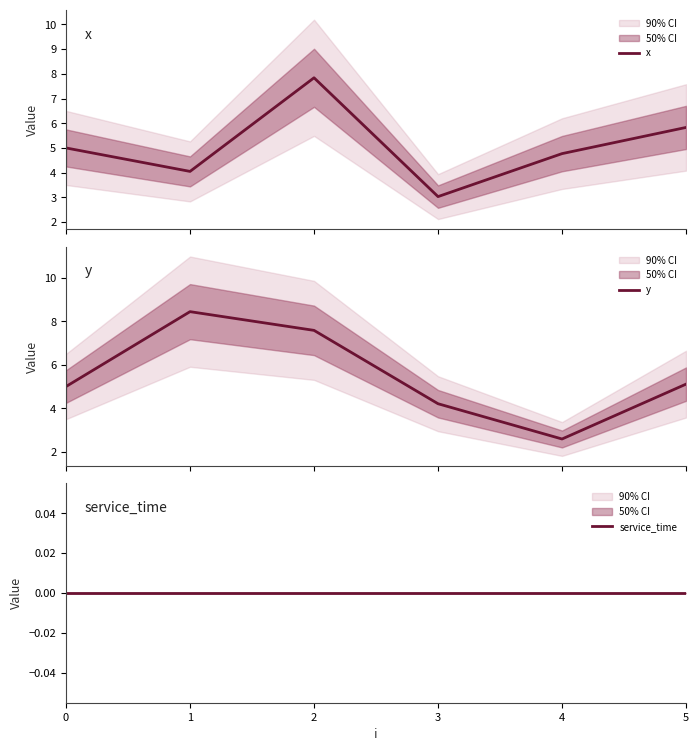

Where is the first local maximum for x?

2